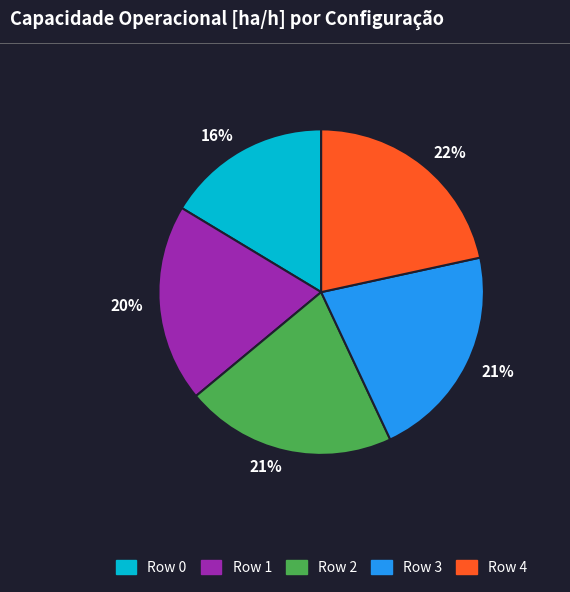

Which has a higher value, Row 0 or Row 1?

Row 1